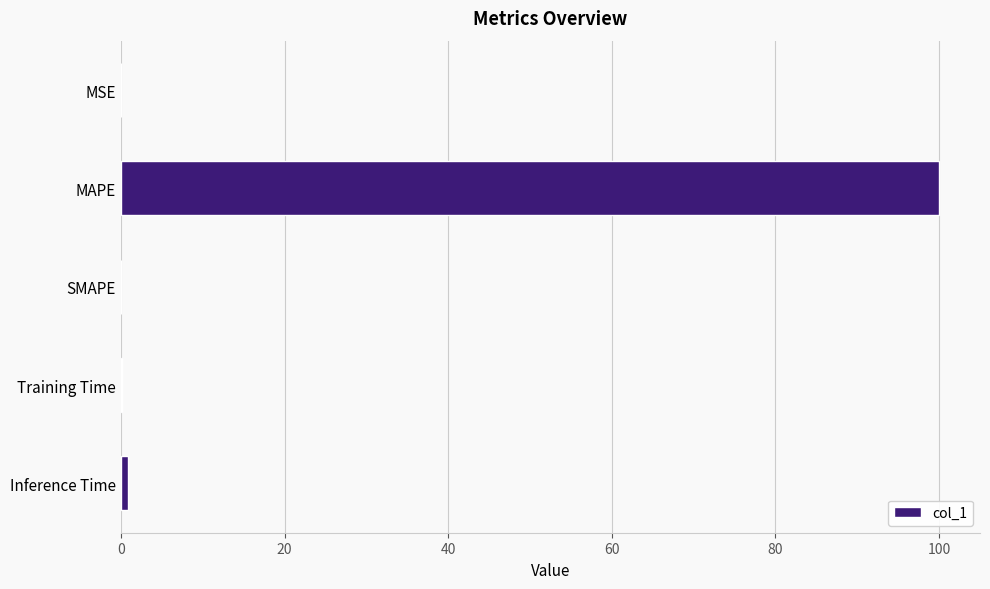

Between MAPE and Training Time, which is larger?

MAPE